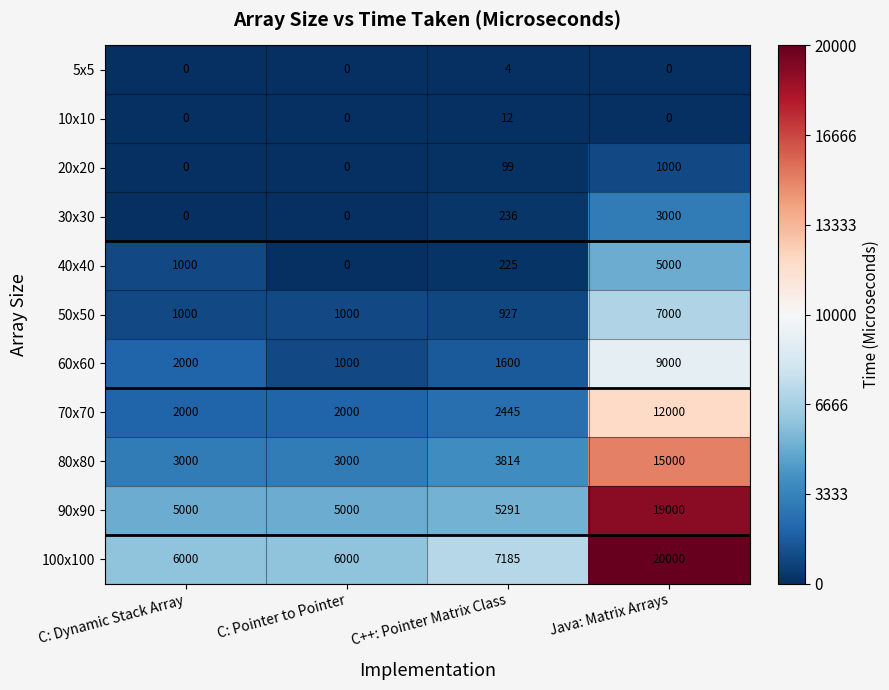

What value does the 80x80 series have at C++: Pointer Matrix Class?

3814